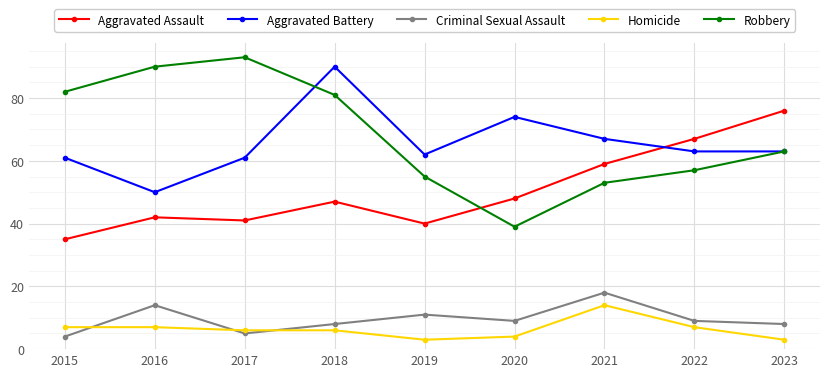

Is the value of Homicide at 2017 greater than the value of Robbery at 2017?

No